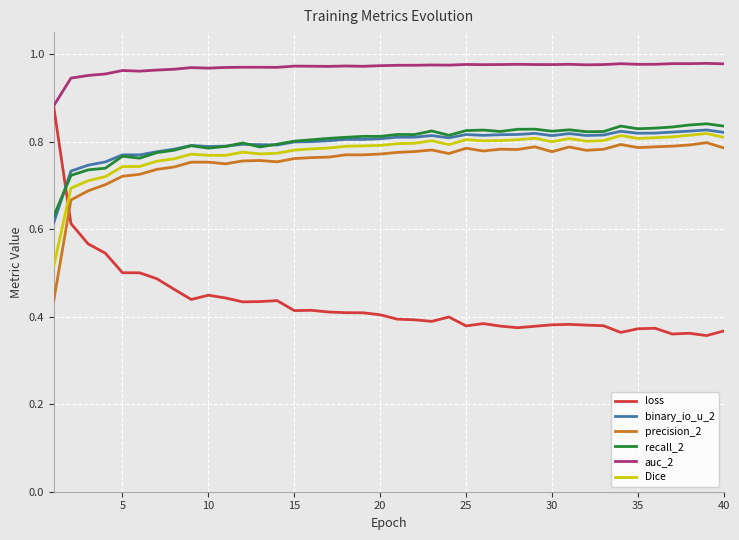

Which series has the largest total across all categories?

auc_2